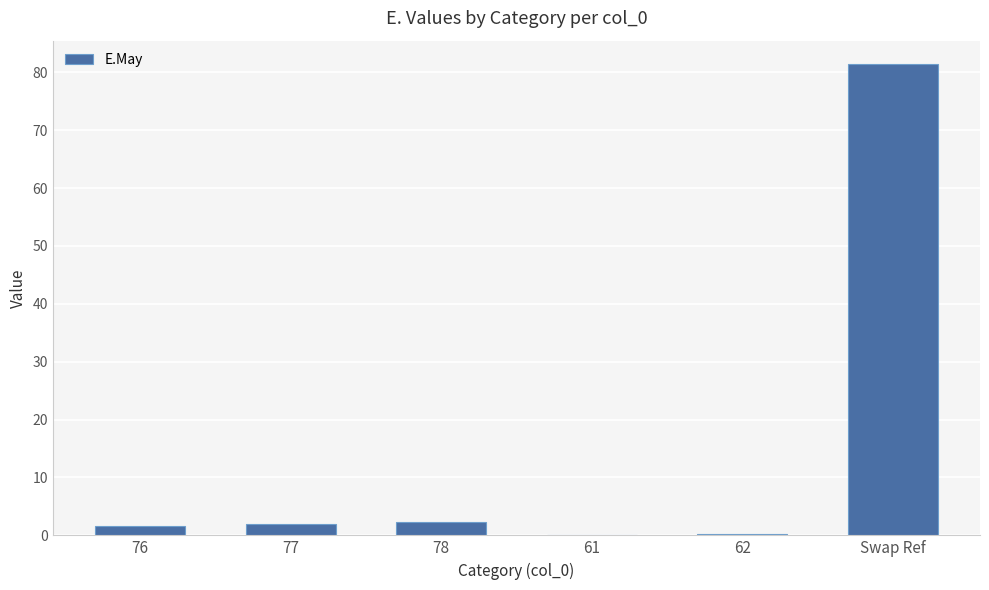

What value does the data have at 77?

2.0